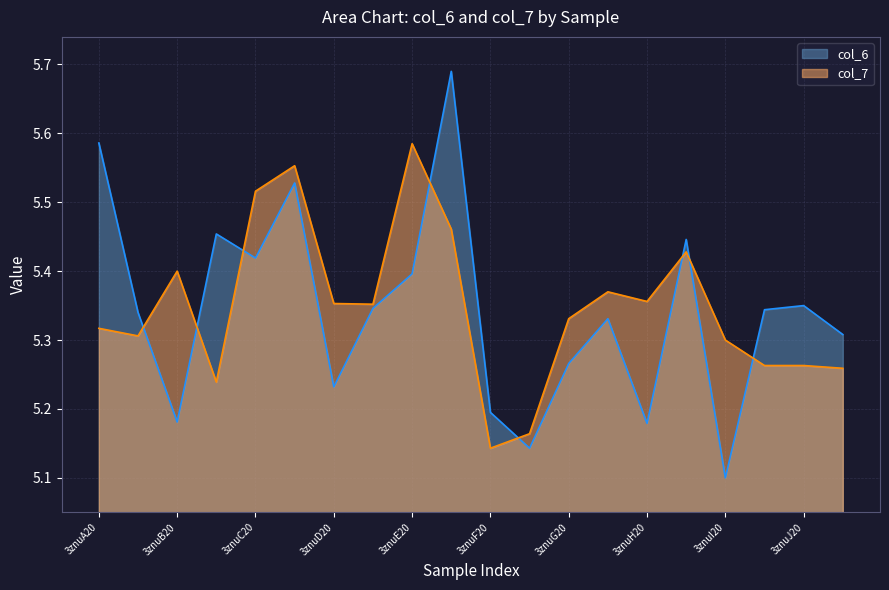

Reading right to left, what are all the values shown in this chart?

col_6: 3znuJ21=5.3	3znuJ20=5.3	3znuI21=5.3	3znuI20=5.1	3znuH21=5.4	3znuH20=5.2	3znuG21=5.3	3znuG20=5.3	3znuF21=5.1	3znuF20=5.2	3znuE21=5.7	3znuE20=5.4	3znuD21=5.3	3znuD20=5.2	3znuC21=5.5	3znuC20=5.4	3znuB21=5.5	3znuB20=5.2	3znuA21=5.3	3znuA20=5.6
col_7: 3znuJ21=5.3	3znuJ20=5.3	3znuI21=5.3	3znuI20=5.3	3znuH21=5.4	3znuH20=5.4	3znuG21=5.4	3znuG20=5.3	3znuF21=5.2	3znuF20=5.1	3znuE21=5.5	3znuE20=5.6	3znuD21=5.4	3znuD20=5.4	3znuC21=5.6	3znuC20=5.5	3znuB21=5.2	3znuB20=5.4	3znuA21=5.3	3znuA20=5.3